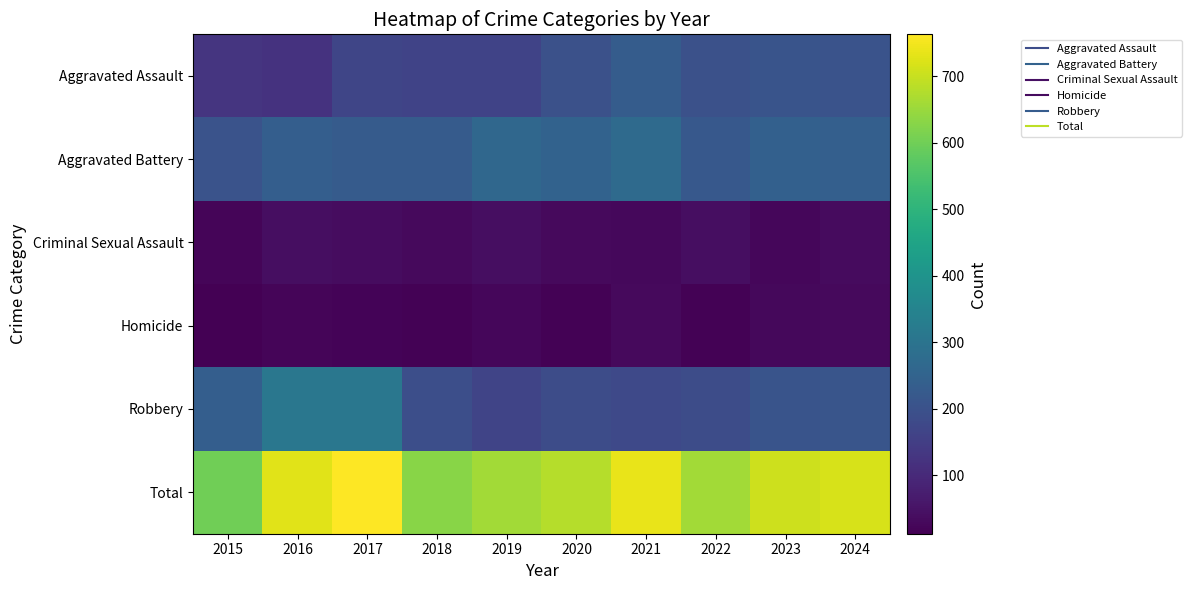

Which series has the largest total across all categories?

Total